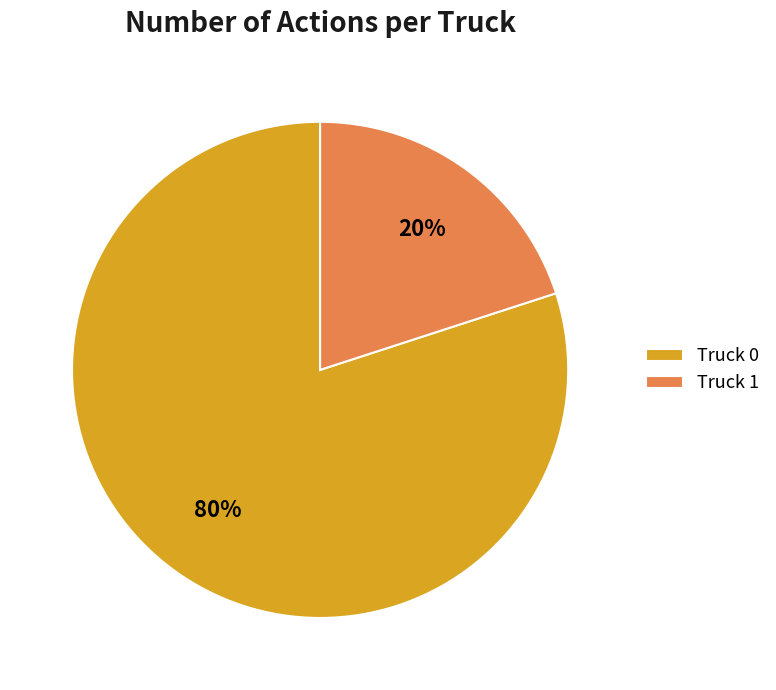

Which category accounts for the majority?

Truck 0